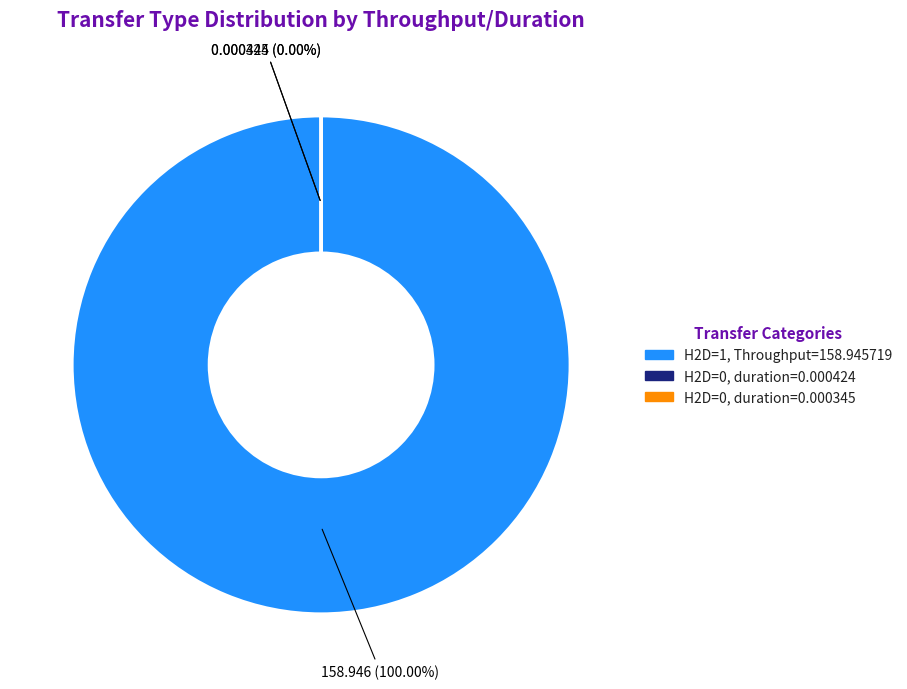

Which slice represents more than half of the pie?

H2D=1, Throughput=158.945719